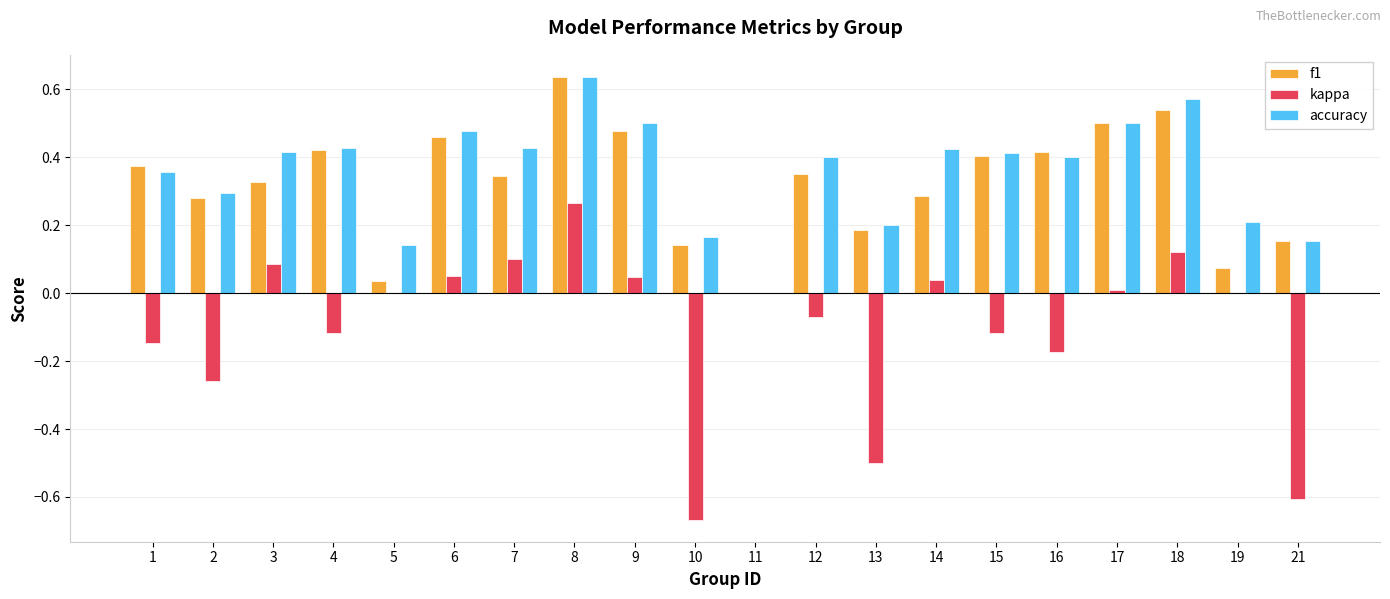

What are all the series names shown in the legend?

f1, kappa, accuracy